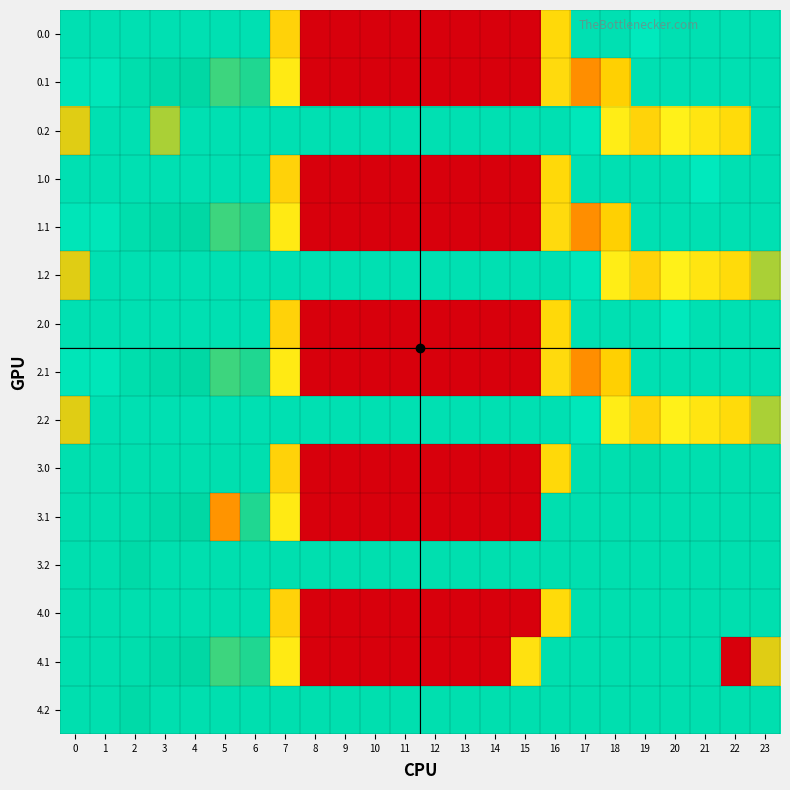

What is the difference between the highest and lowest values at 18?

190.0